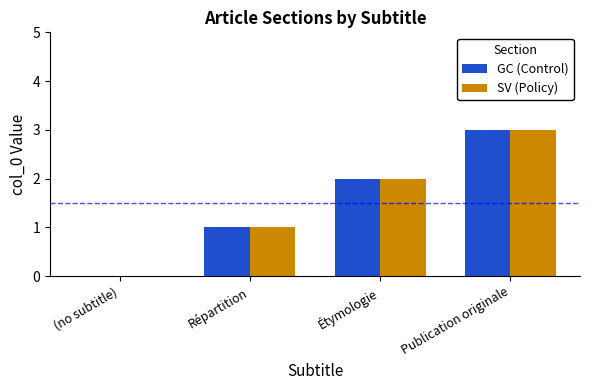

Read the GC (Control) value at Publication originale.

3